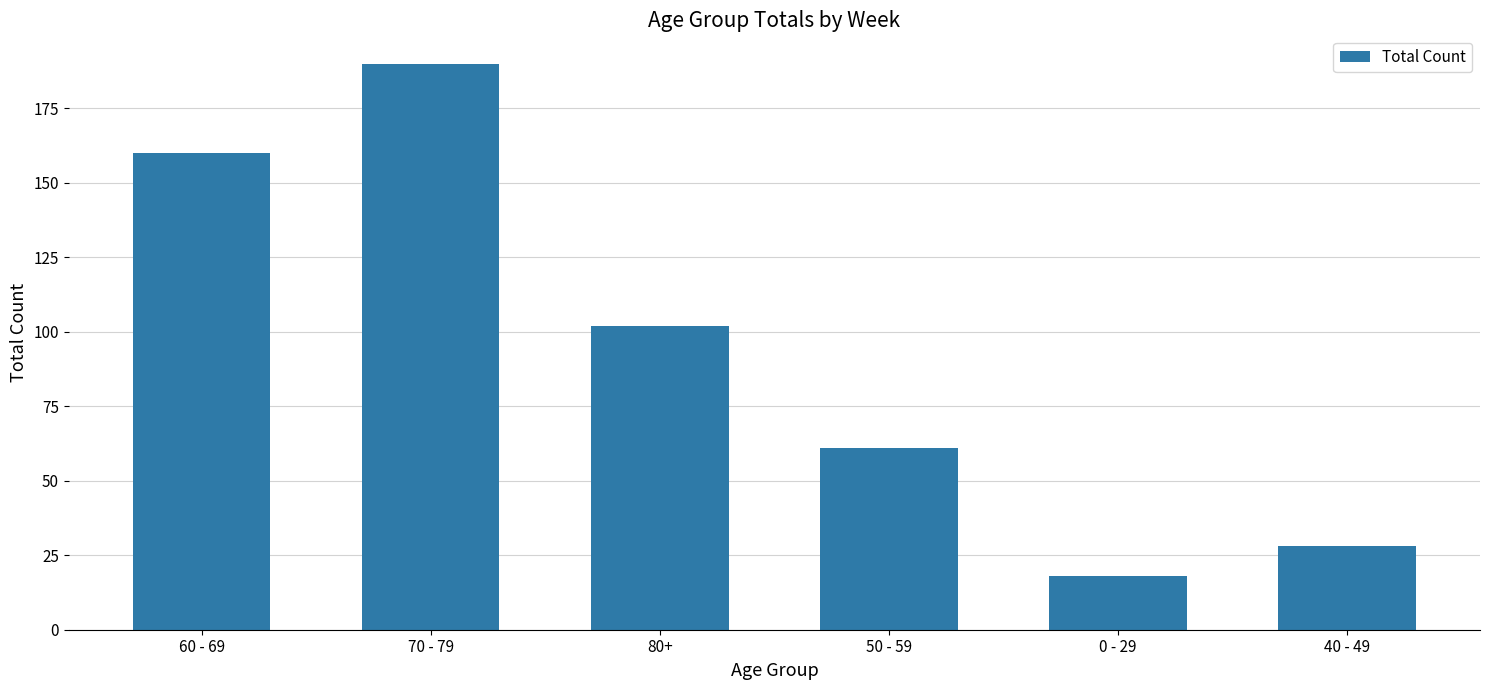

List the labels in order of value, largest first.

70 - 79, 60 - 69, 80+, 50 - 59, 40 - 49, 0 - 29